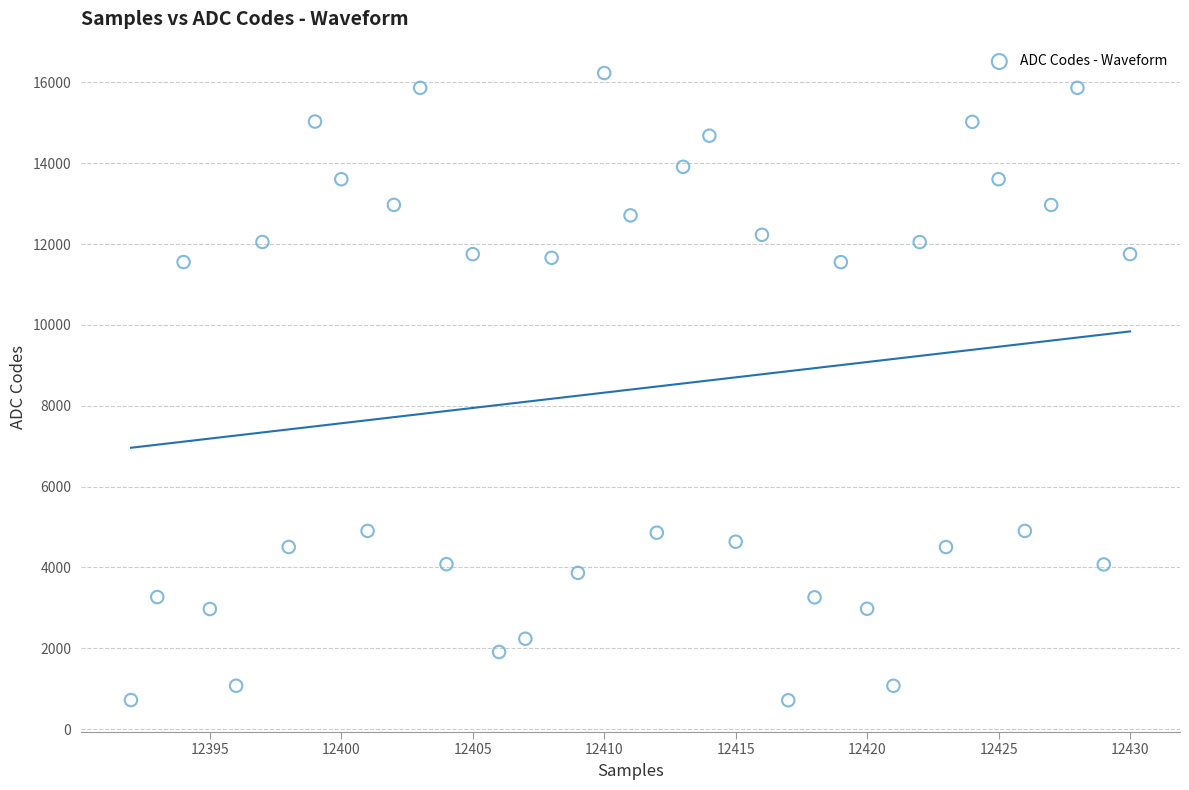

What is the range of Y values (max minus min)?

15522